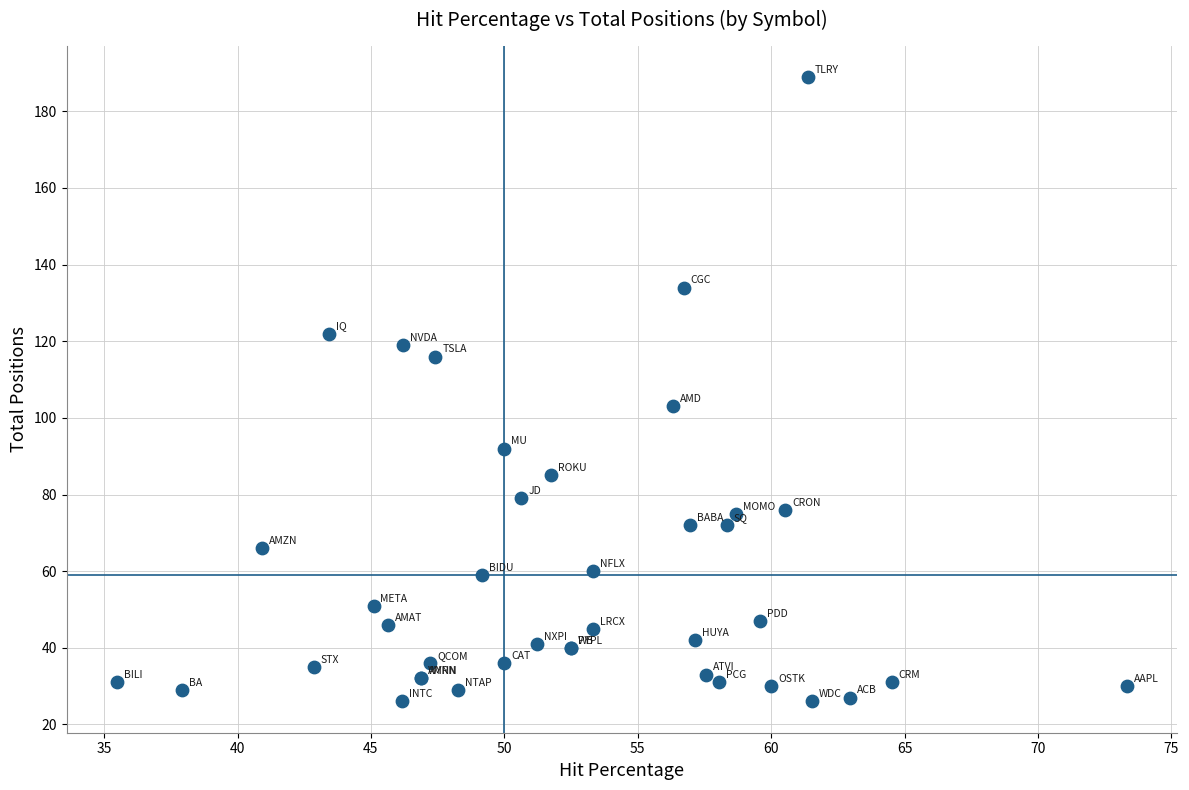

What Y value in the scatter plot is closest to 107?

103